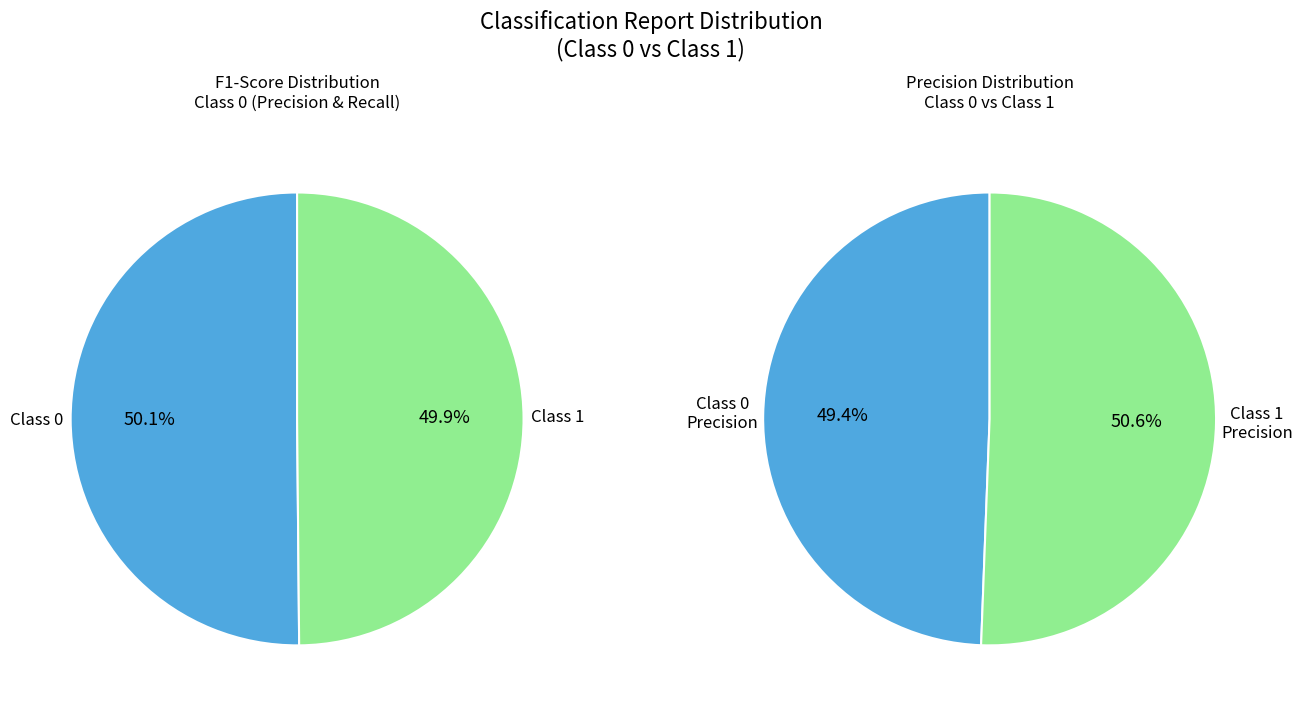

To the nearest percent, what is the combined percentage of 1 and 0?

100%